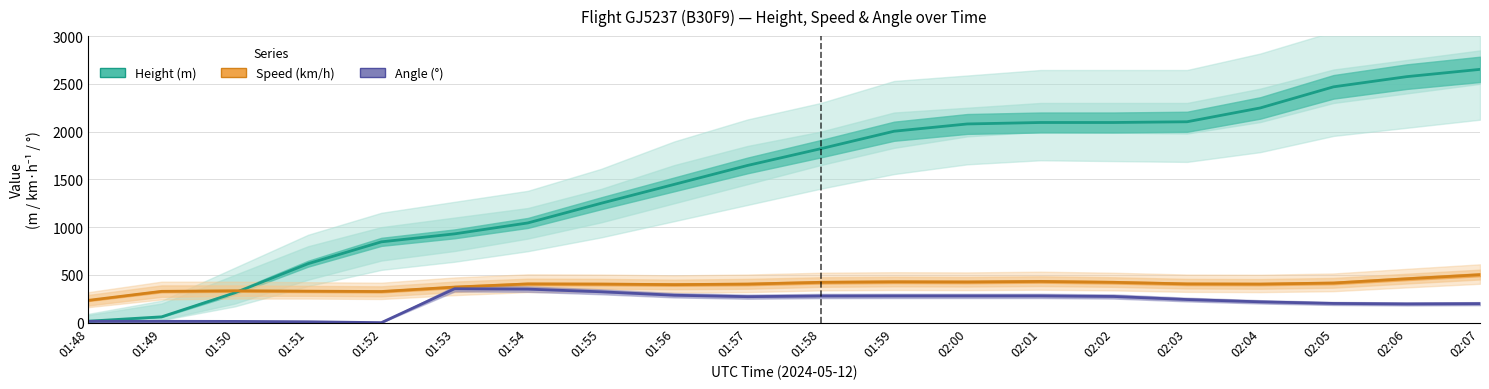

After their last crossing, which series has the higher values: Speed or Height?

Height